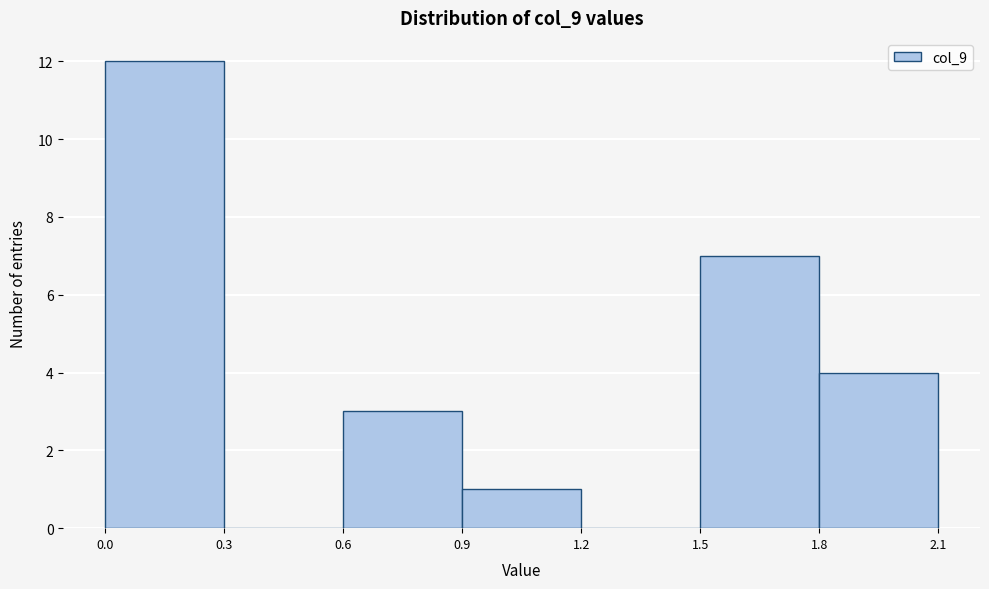

Reading left to right, list every bar in this chart as the range it spans on the x-axis followed by its height. The values are not printed on the chart, so give them approximately, as read against the axis.

0.0 to 0.3: 12
0.3 to 0.6: 0
0.6 to 0.9: 3
0.9 to 1.2: 1
1.2 to 1.5: 0
1.5 to 1.8: 7
1.8 to 2.1: 4